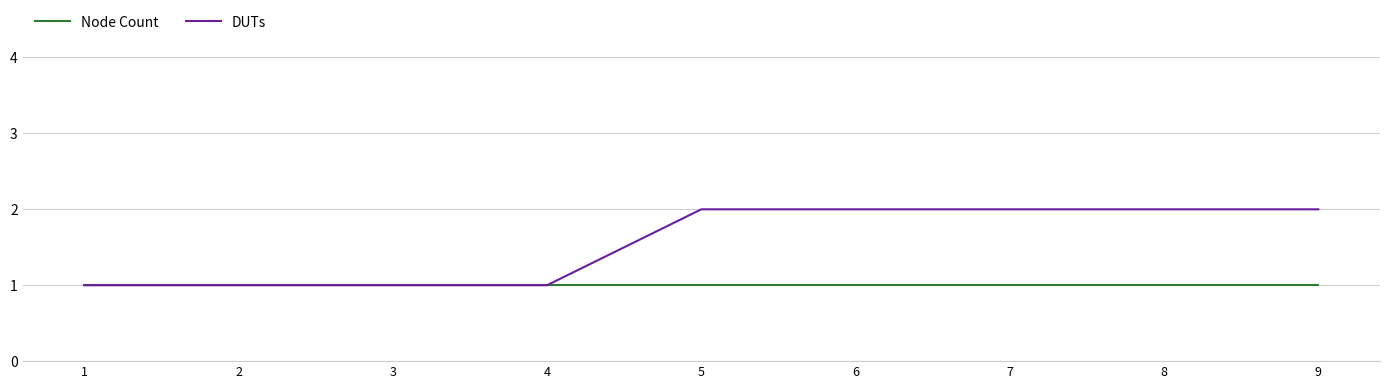

What are all the series names shown in the legend?

Node Count, DUTs